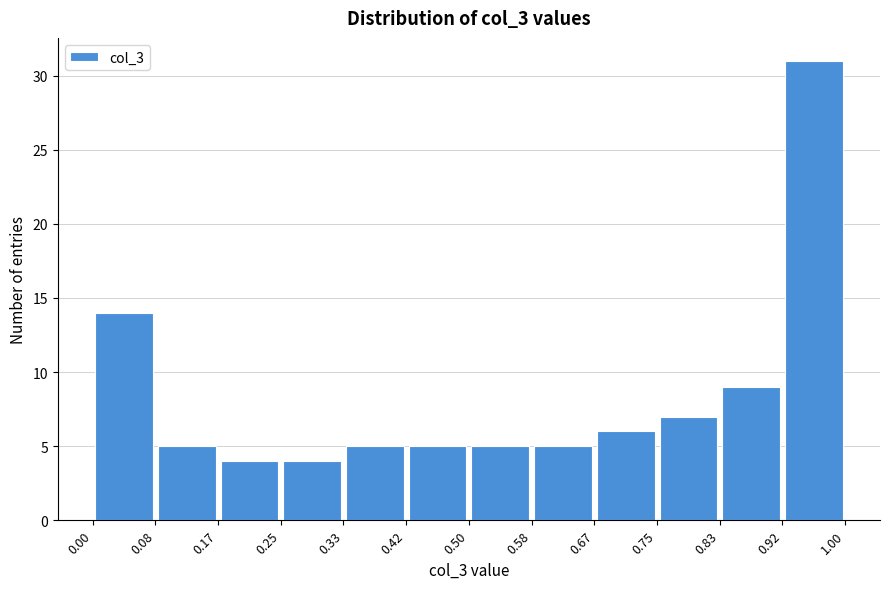

Reading left to right, list every bar in this chart as the range it spans on the x-axis followed by its height. The values are not printed on the chart, so give them approximately, as read against the axis.

0.00 to 0.08: 14
0.08 to 0.17: 5
0.17 to 0.25: 4
0.25 to 0.33: 4
0.33 to 0.42: 5
0.42 to 0.50: 5
0.50 to 0.58: 5
0.58 to 0.67: 5
0.67 to 0.75: 6
0.75 to 0.83: 7
0.83 to 0.92: 9
0.92 to 1.00: 31